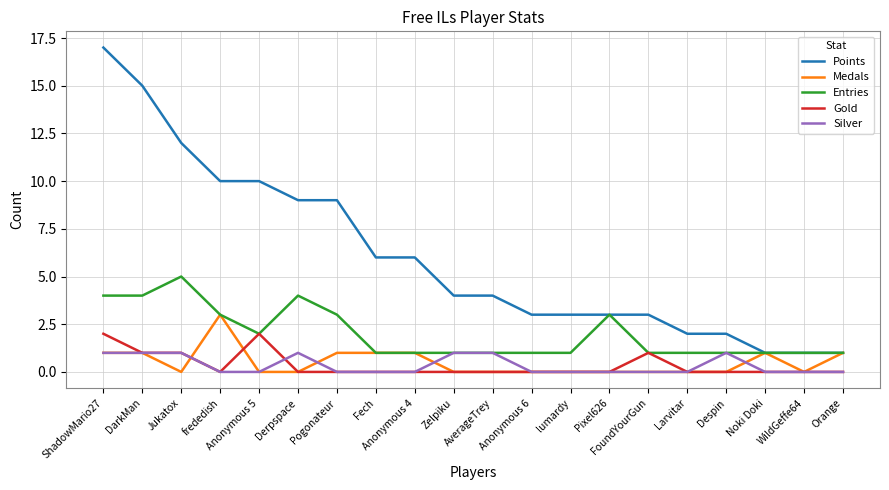

Which series has the largest total across all categories?

Points